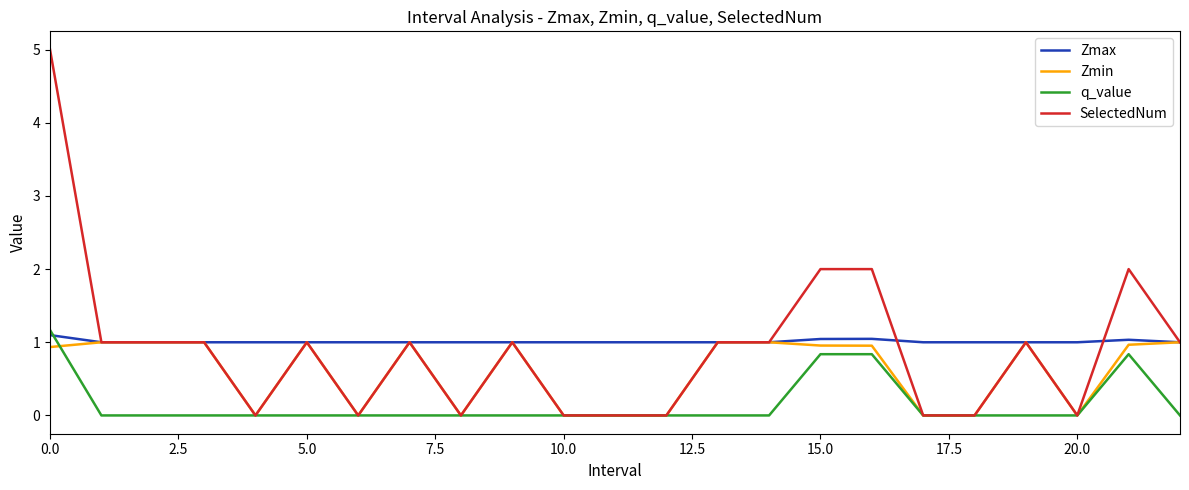

What is the greatest value displayed?

5.0